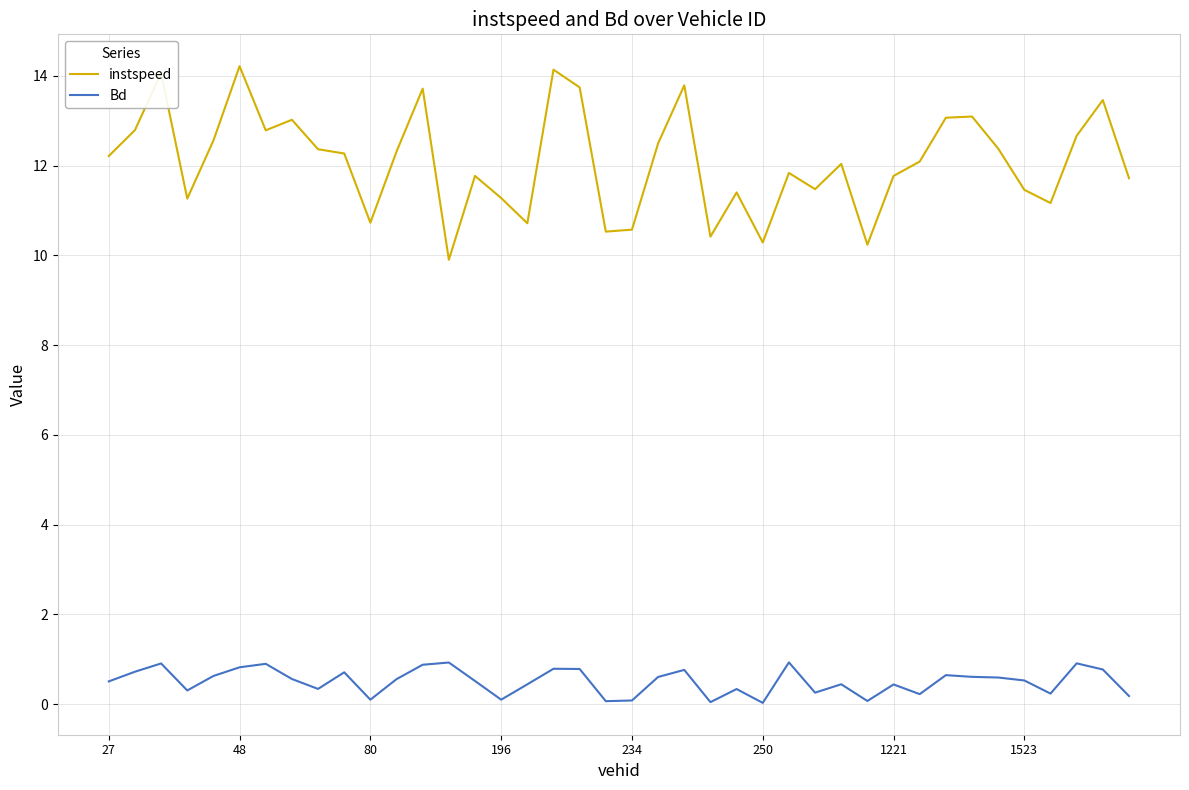

What is the maximum value shown in the chart?

14.2